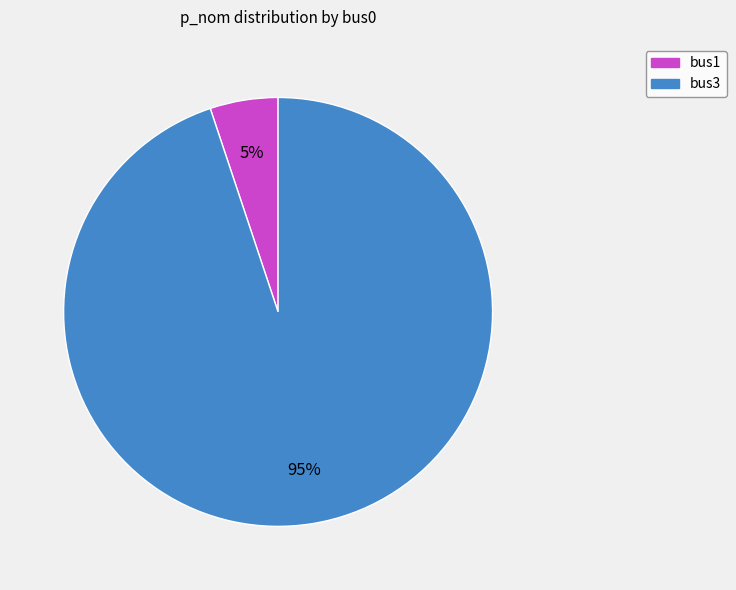

Count the number of slices in the pie.

2